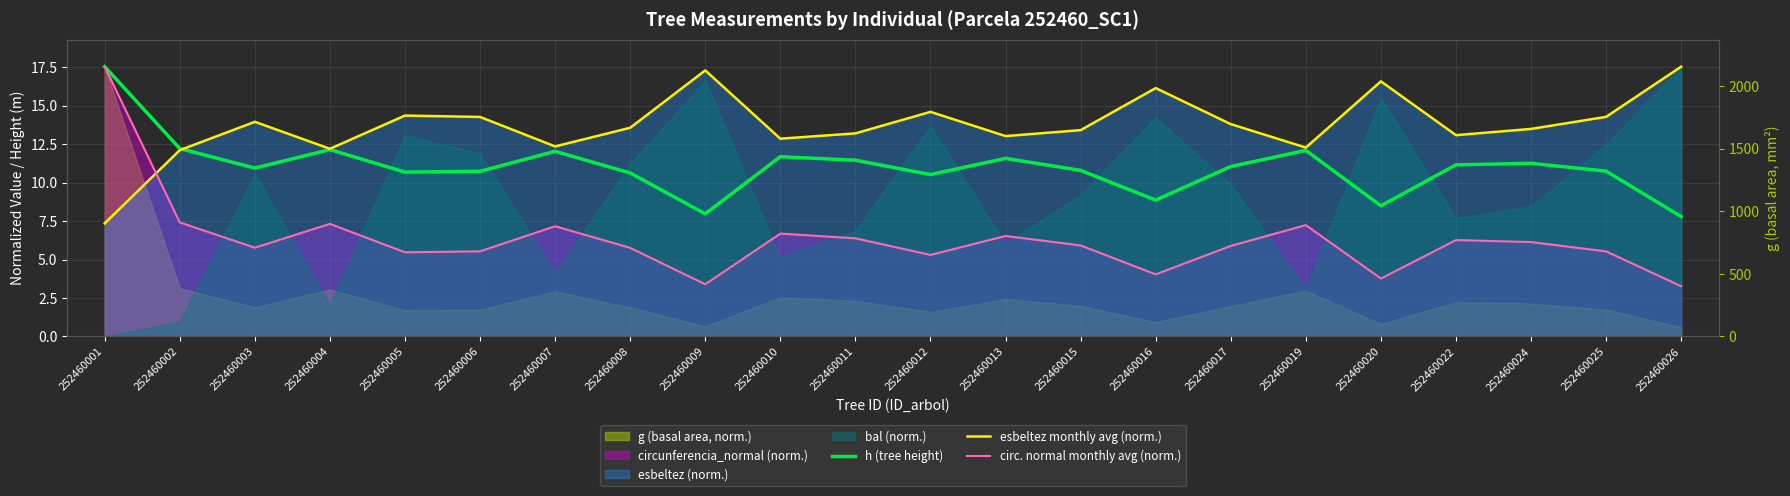

Reading left to right, what are all the values shown in this chart?

h (tree height): 17.5	12.2	10.9	12.1	10.7	10.7	12.0	10.6	8.0	11.7	11.4	10.5	11.6	10.8	8.9	11.0	12.1	8.5	11.2	11.2	10.7	7.8
esbeltez monthly avg (norm.): 7.3	12.1	13.9	12.2	14.4	14.3	12.3	13.6	17.3	12.8	13.2	14.6	13.0	13.4	16.1	13.8	12.3	16.6	13.1	13.5	14.3	17.5
circ. normal monthly avg (norm.): 17.5	7.4	5.8	7.3	5.5	5.5	7.2	5.8	3.4	6.7	6.4	5.3	6.5	5.9	4.0	5.9	7.2	3.8	6.3	6.1	5.5	3.3